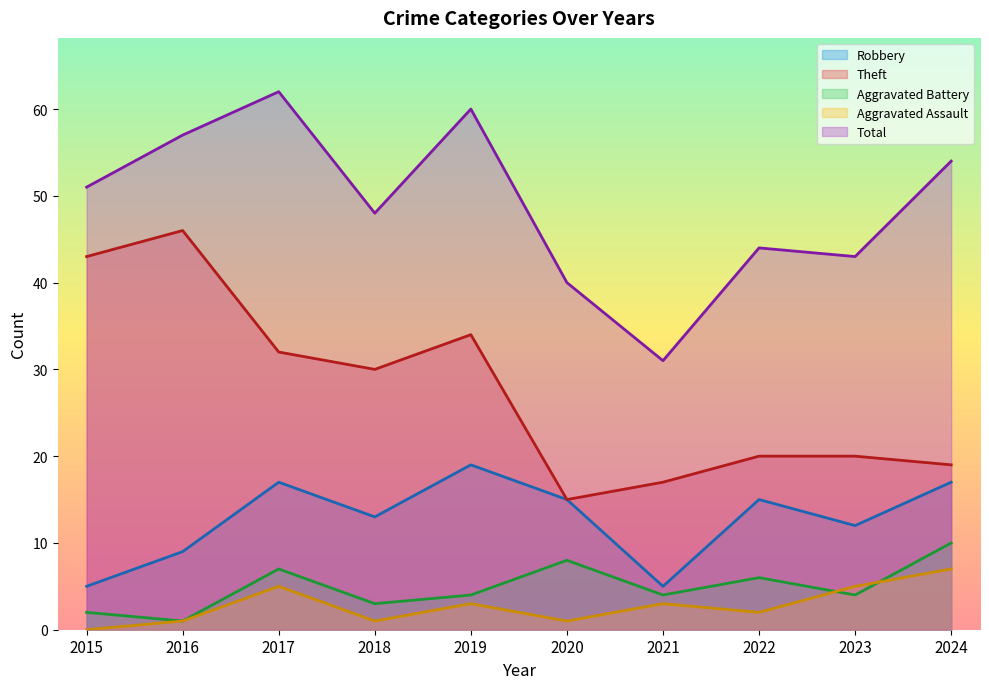

What is the sum of the Aggravated Assault values at 2023 and 2024?

12